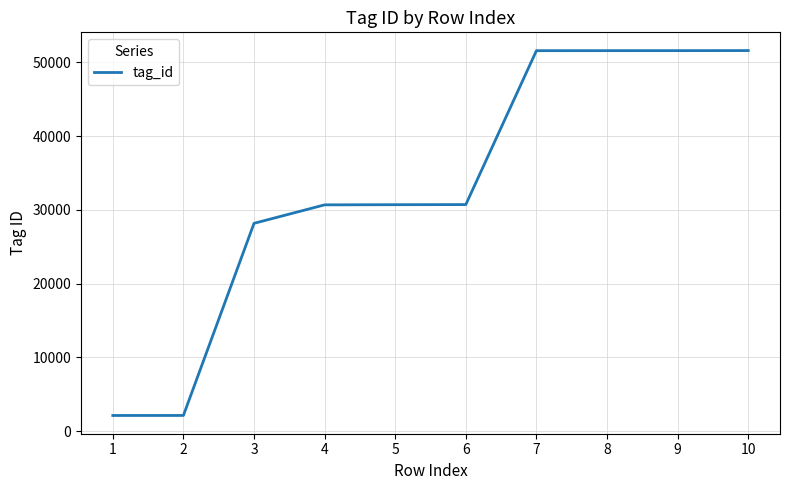

What is the sum of the values at 5 and 1?

32838